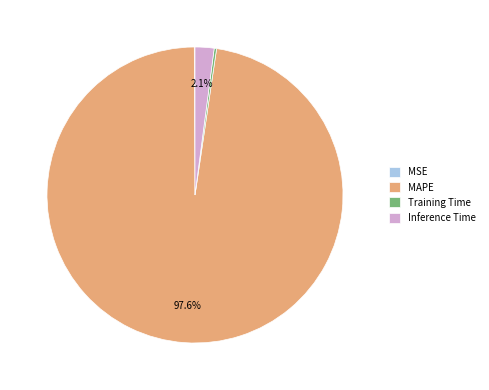

True or false: MAPE accounts for 98% of the total.

True